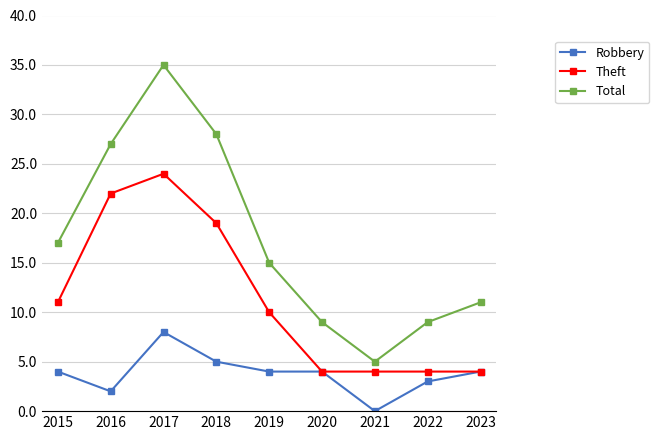

Which series has the largest total across all categories?

Total